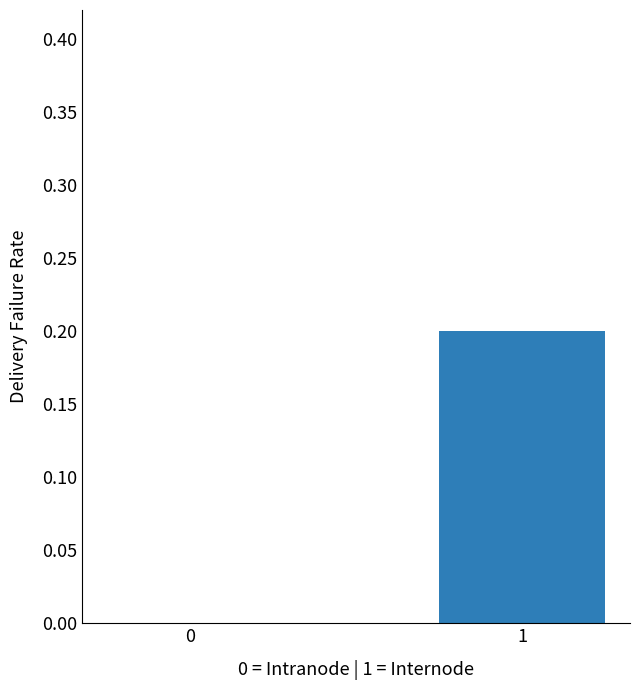

True or false: the data shows 0.0 at 0.

True